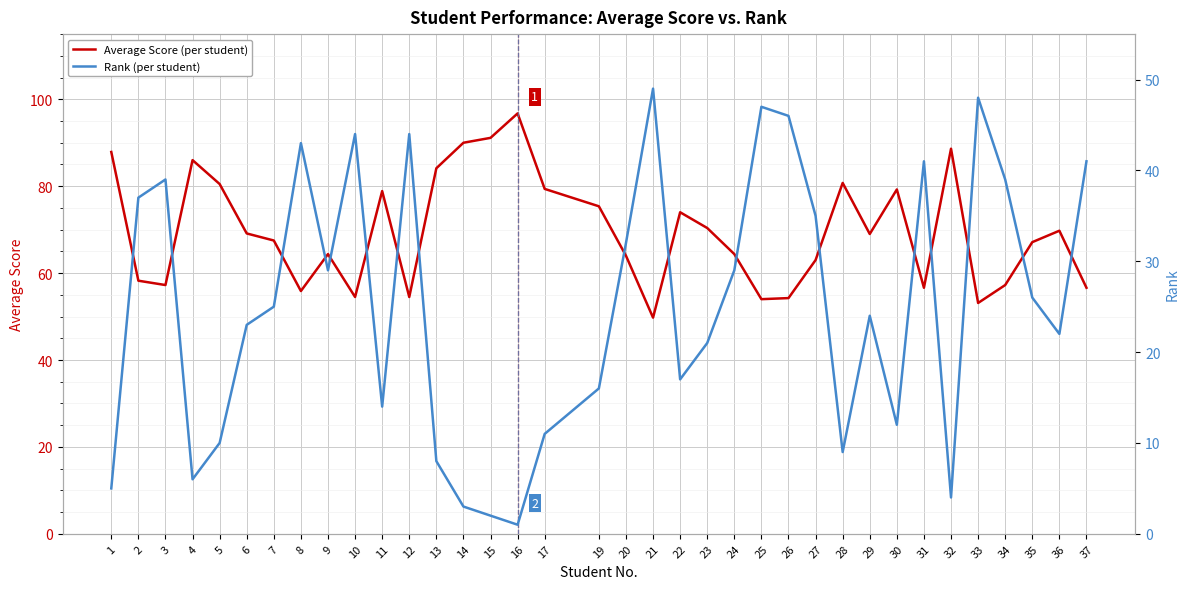

What is the approximate value of Average Score (per student) at 14?

90.0